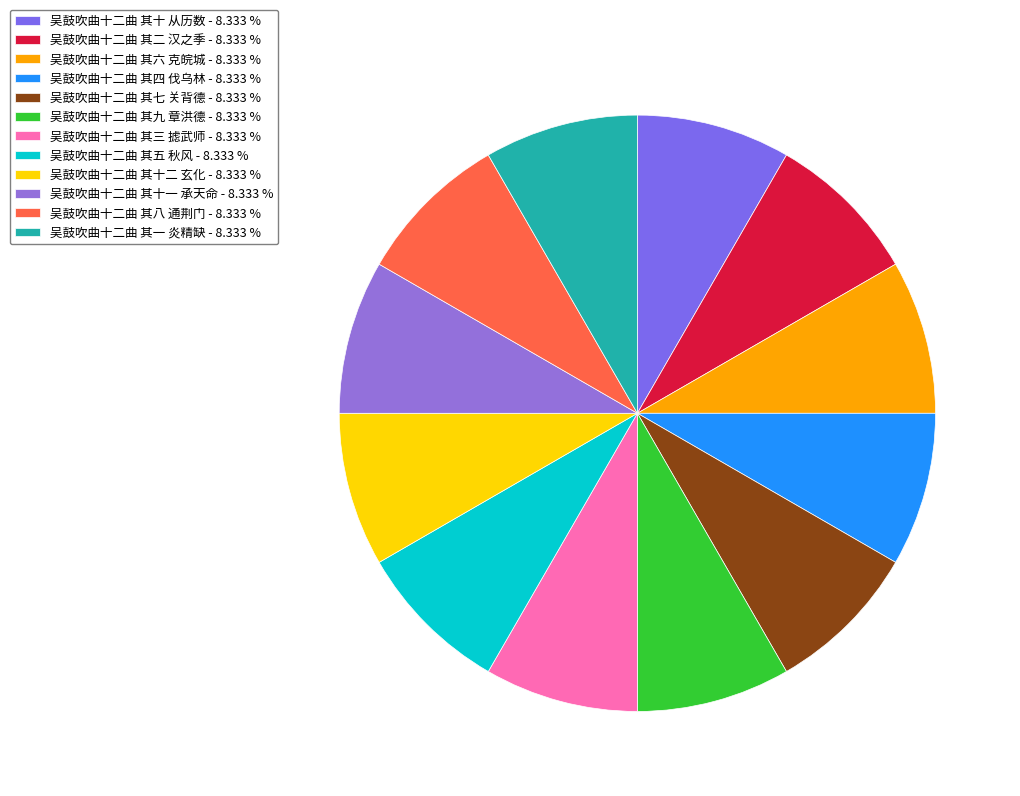

Is it true that 吴鼓吹曲十二曲 其九 章洪德 is 8% of the pie?

True